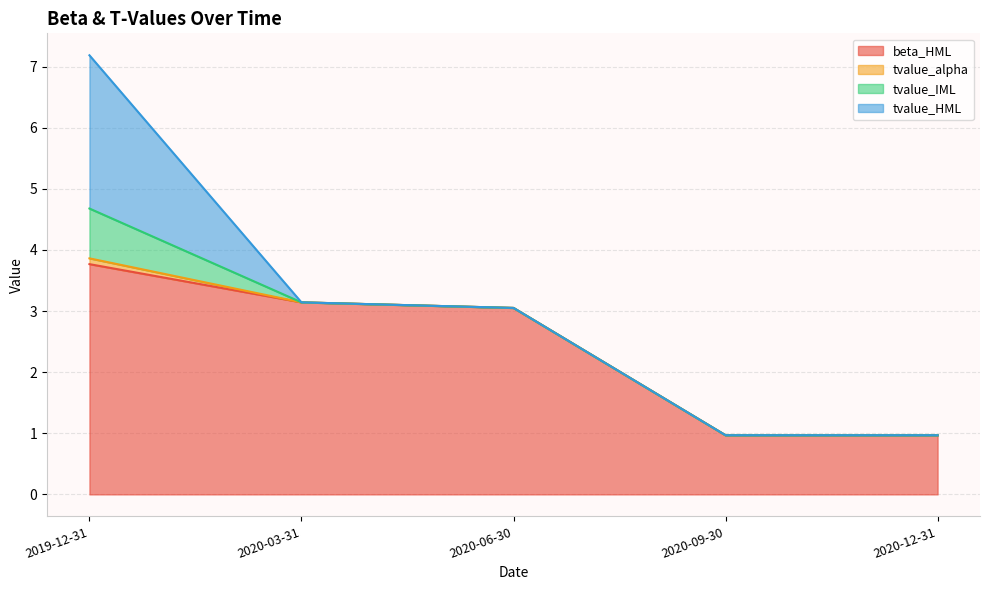

True or false: tvalue_HML has more than 0 interior local peaks.

False